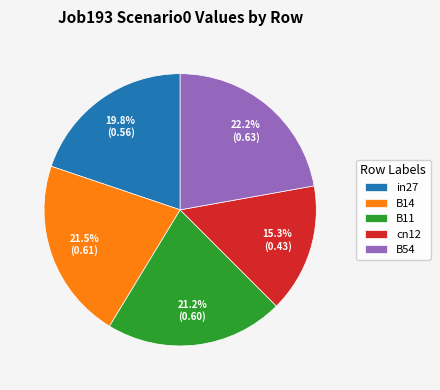

Between in27 and B11, which is larger?

B11